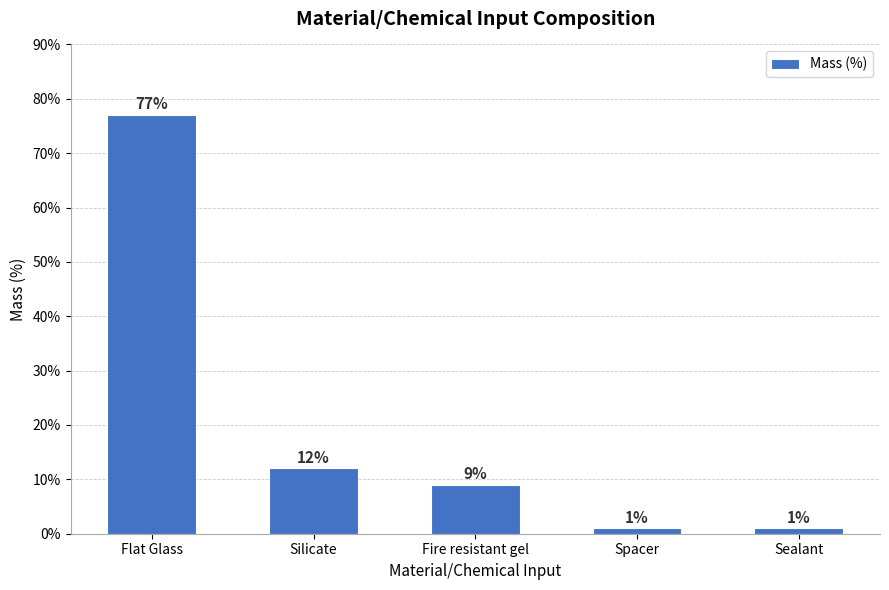

What is the change in value from Silicate to Spacer?

-11